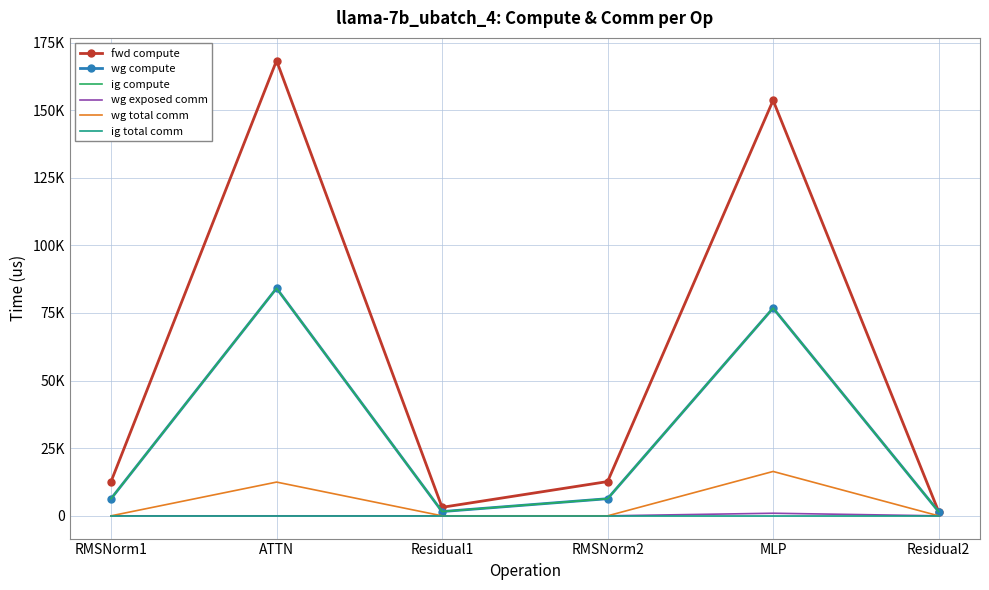

At Residual2, list the series in order from smallest to largest.

wg exposed comm, wg total comm, ig total comm, fwd compute, wg compute, ig compute